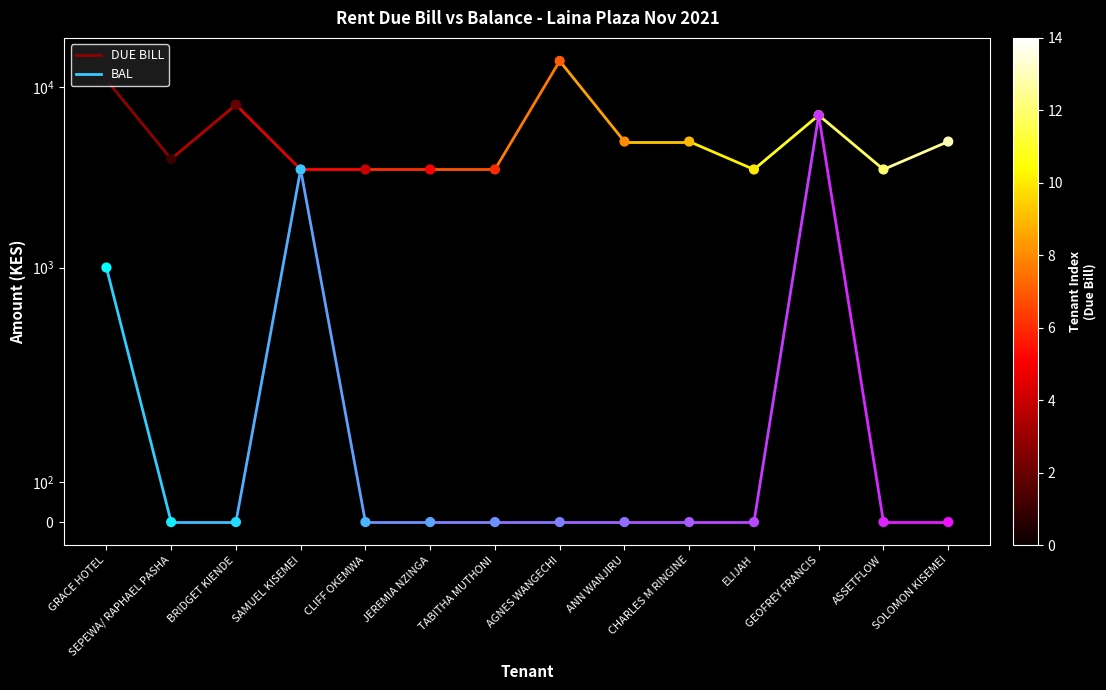

Which series reaches the minimum Y coordinate?

BAL